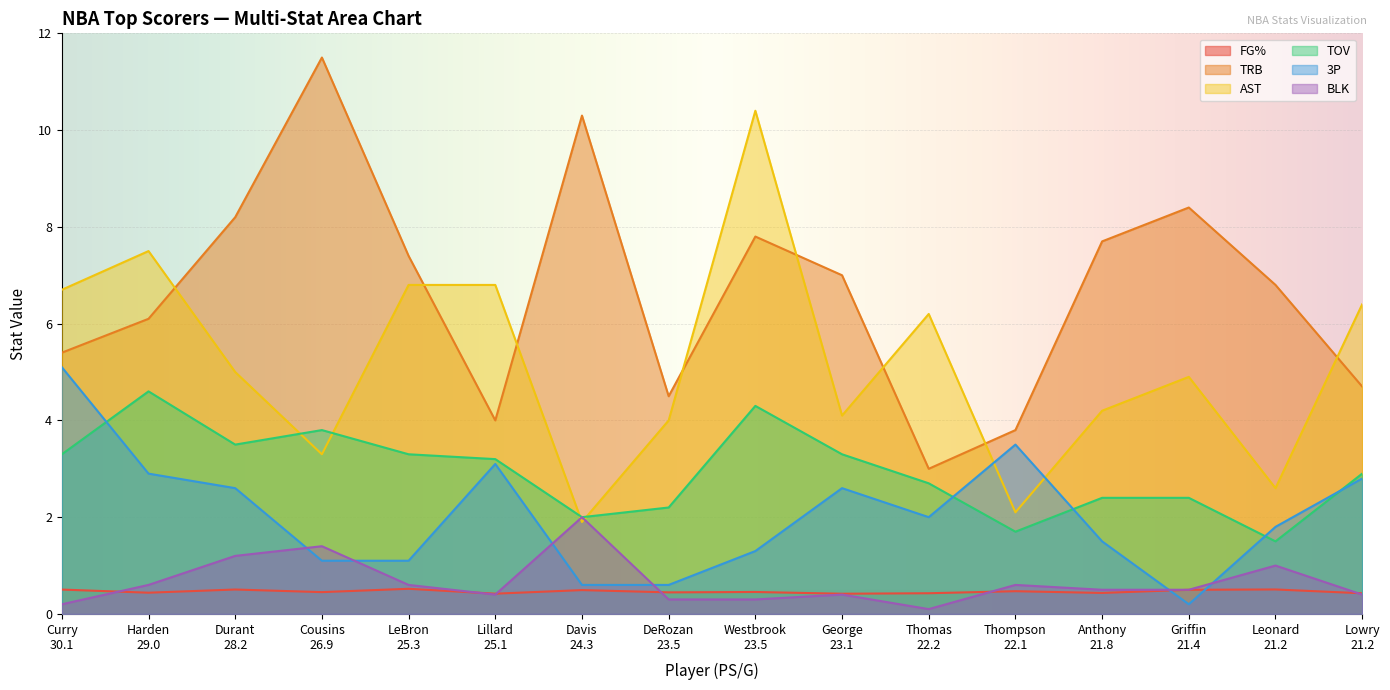

What is the total value across all series at LeBron
25.3?

19.7